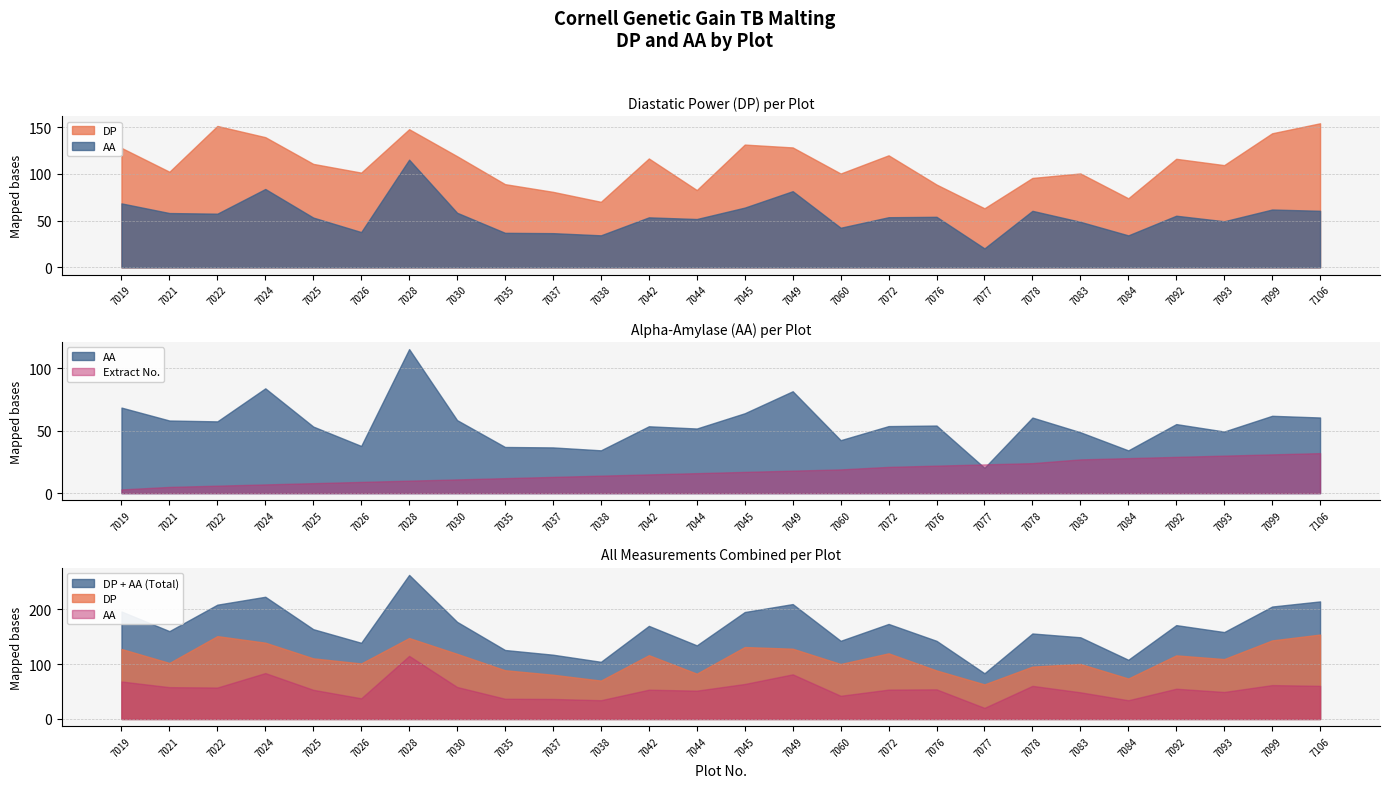

Rank the series by their maximum value, from lowest to highest.

Extract No., AA, DP